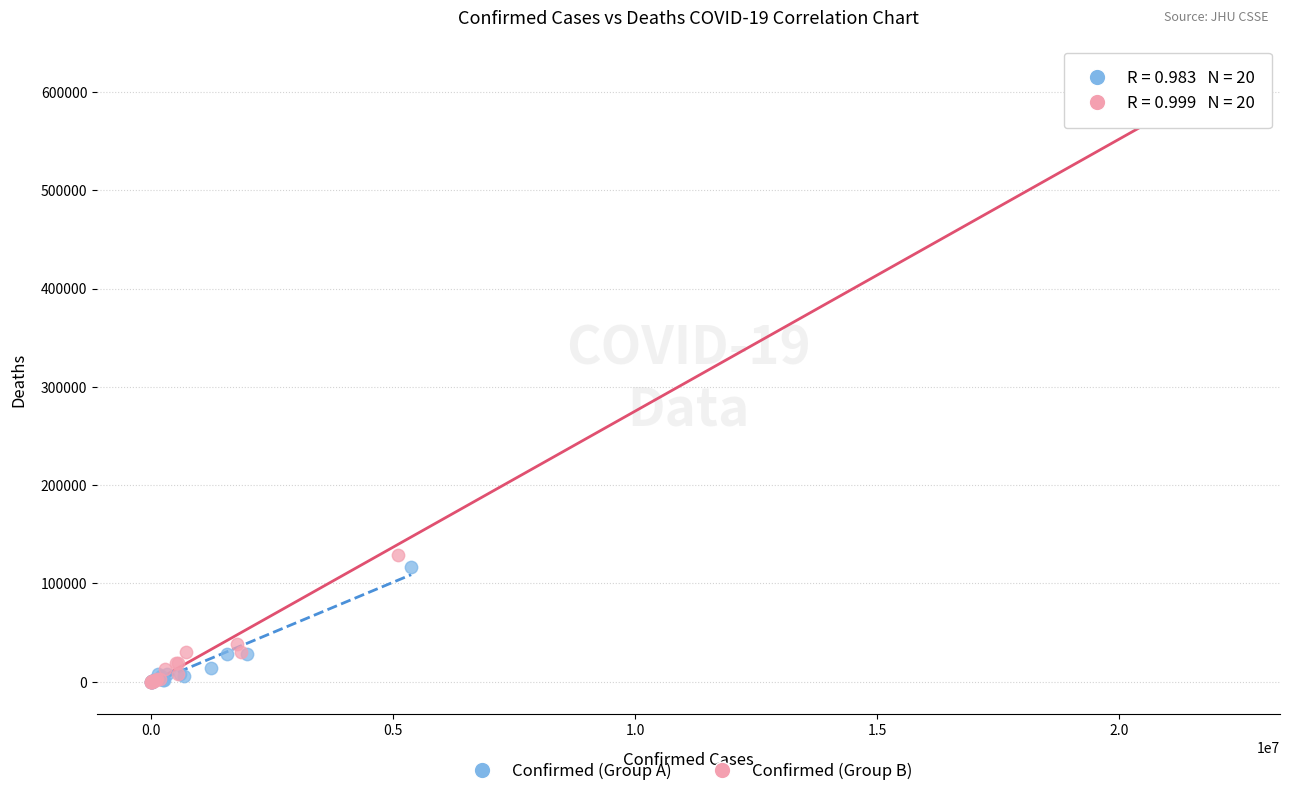

Which series reaches the maximum Y coordinate?

Confirmed (Group B)